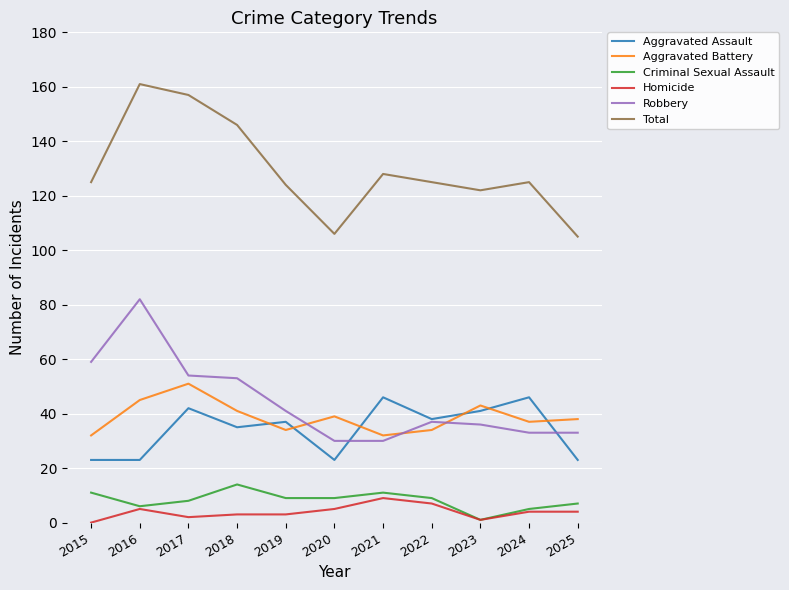

Which series has the widest spread of values?

Total